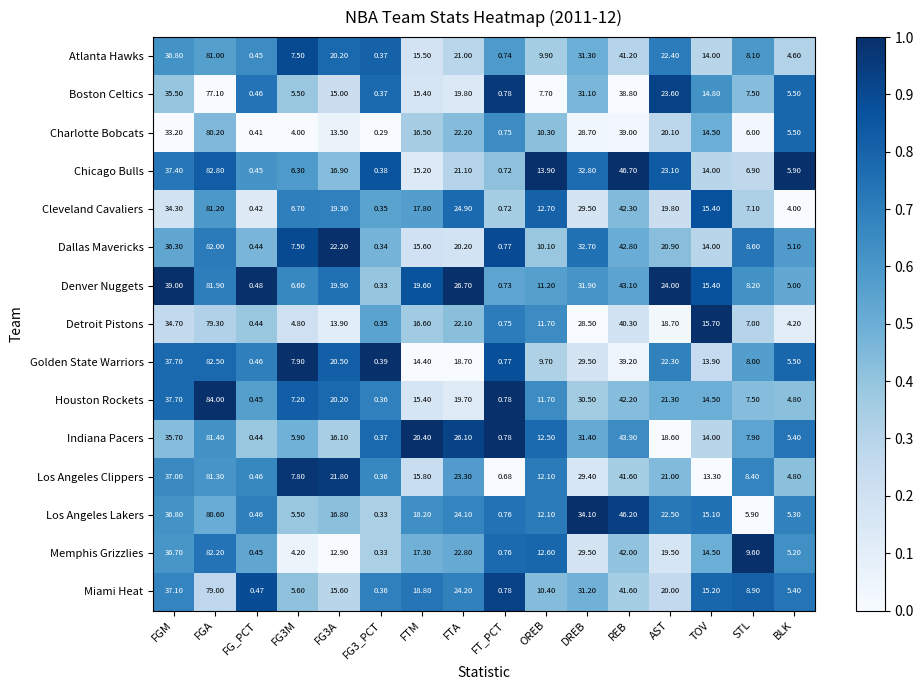

Where is Los Angeles Lakers nearest to the value 40?

FGM